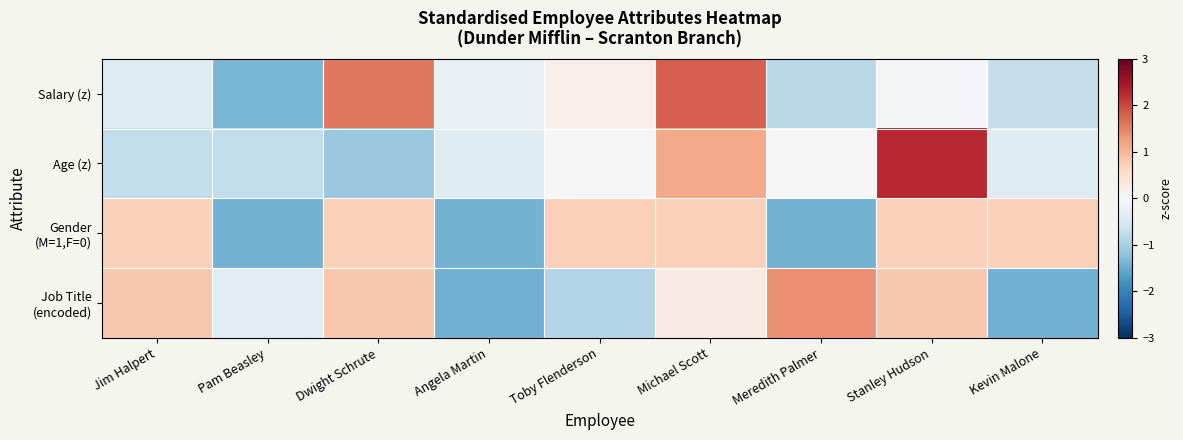

What is the difference between the highest and lowest values at Michael Scott?

1.5